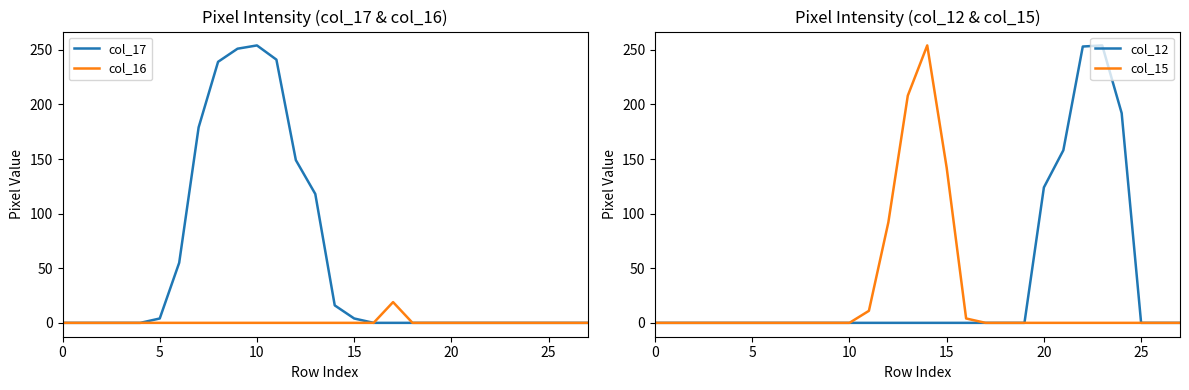

What is the label of the 8th point from the right?

20